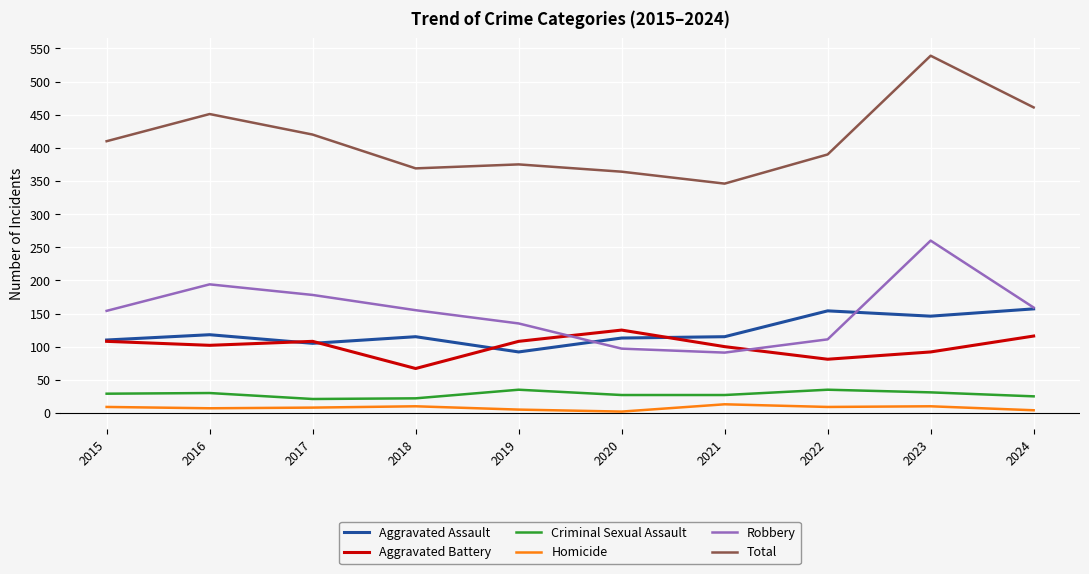

Does the chart have visible grid lines?

Yes